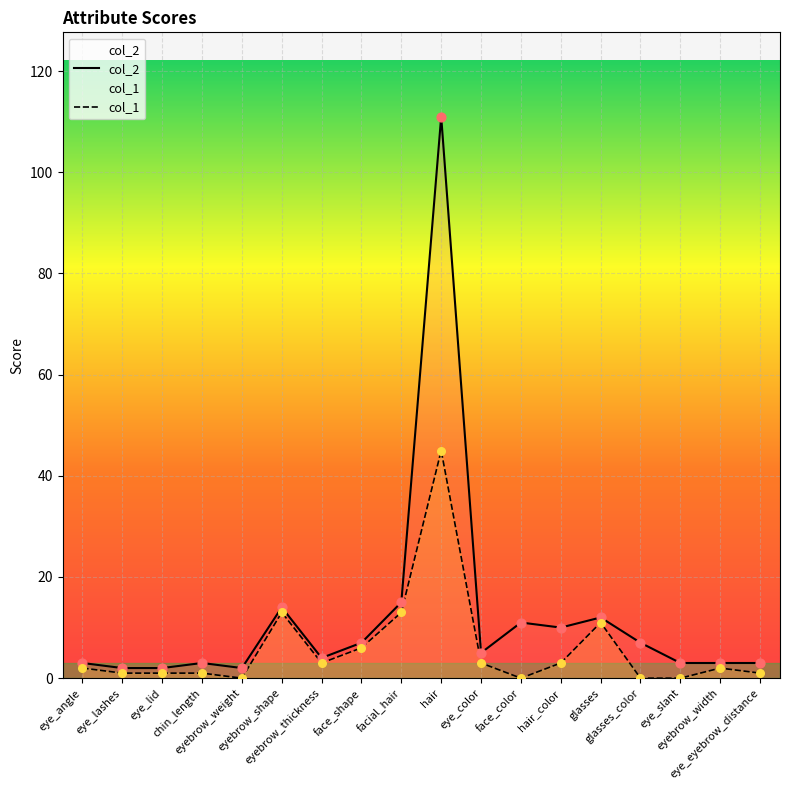

What are all the series names shown in the legend?

col_2, col_1